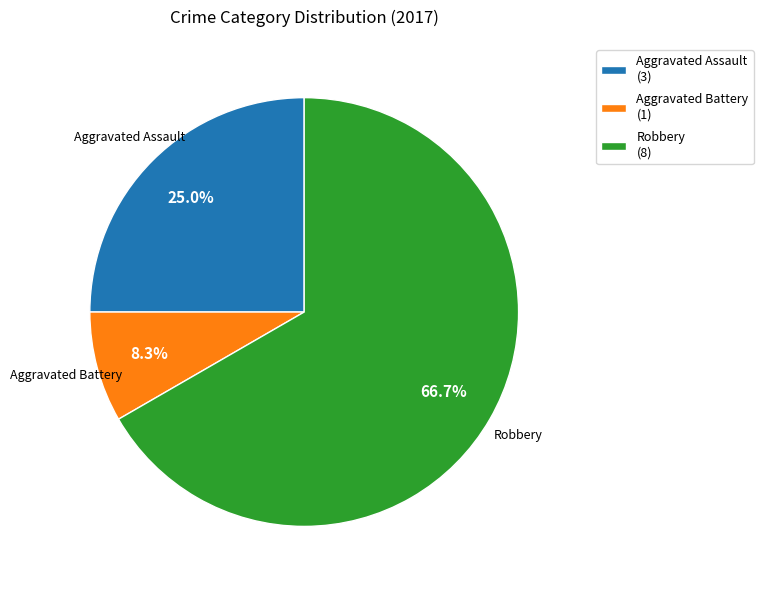

Combined, what portion of the pie is Aggravated Assault (3) and Robbery (8)?

91.7%